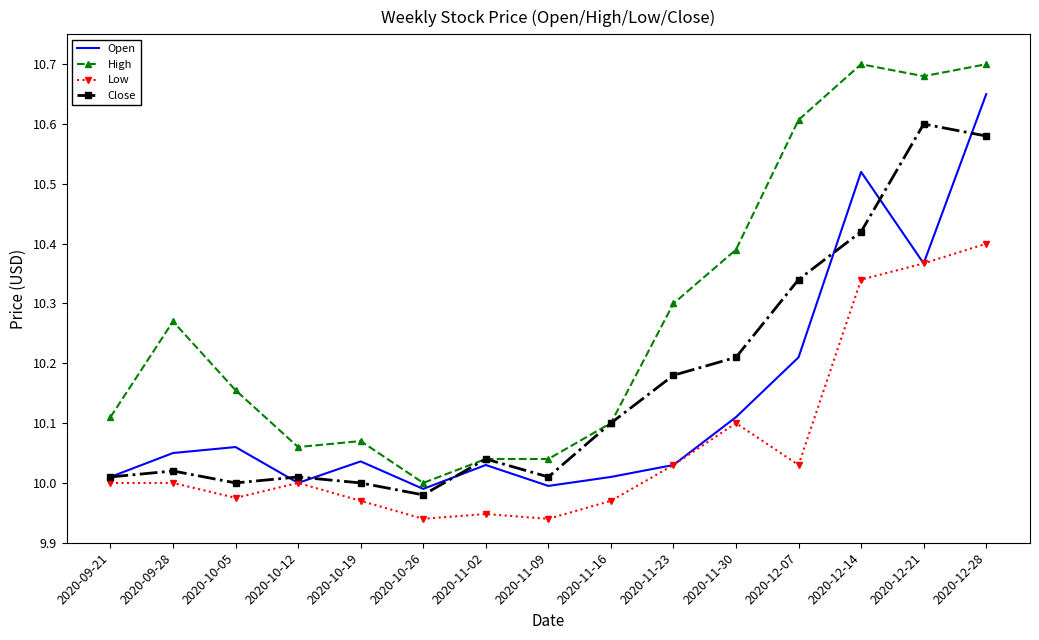

The Close series shows 10.0 at 2020-11-09. True or false?

True